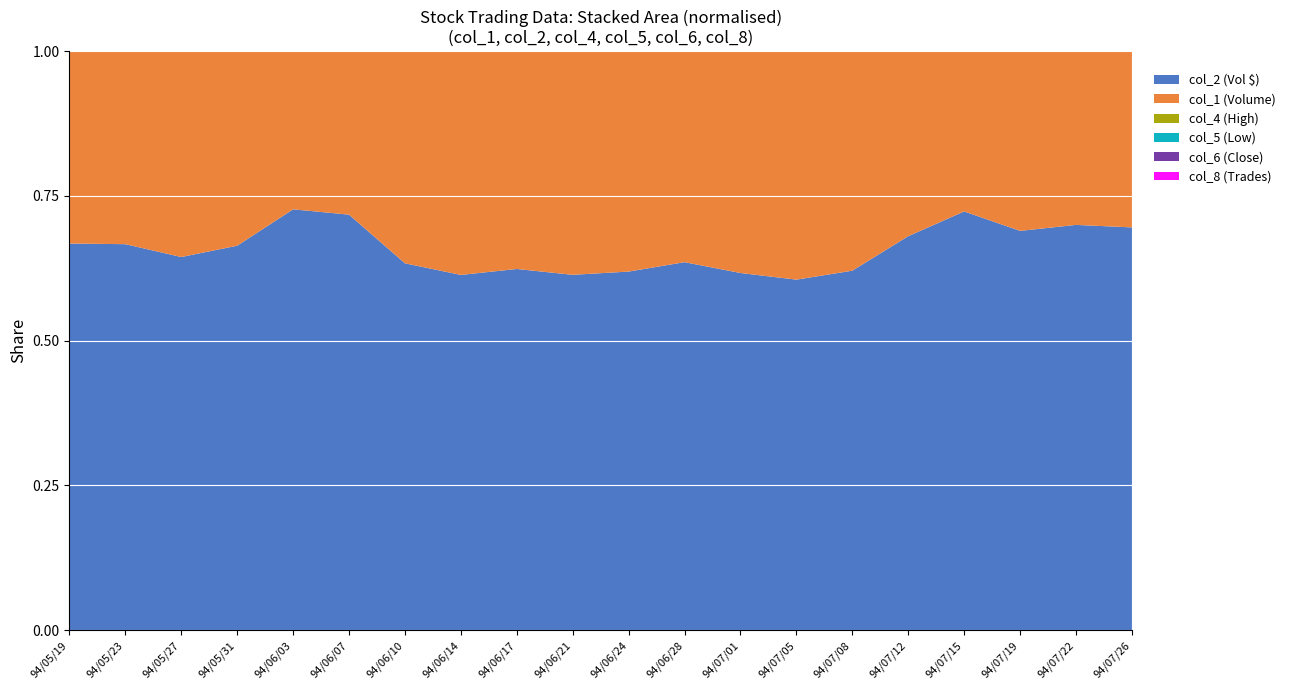

Reading left to right, transcribe all the data shown in this chart.

col_2 (Vol $): 31489620.0	2106290.0	1604690.0	1883370.0	4236900.0	2631230.0	1958050.0	2982190.0	2755110.0	4381700.0	1895820.0	2663710.0	2315630.0	1522420.0	1773870.0	6992370.0	5458520.0	4000000.0	3500000.0	3200000.0
col_1 (Volume): 15665000.0	1053000.0	885000.0	953000.0	1592000.0	1035000.0	1132000.0	1878000.0	1661000.0	2757000.0	1165000.0	1527000.0	1438000.0	992000.0	1083000.0	3283000.0	2089000.0	1800000.0	1500000.0	1400000.0
col_4 (High): 2.0	2.1	1.9	2.1	2.8	2.8	1.8	1.6	1.8	1.7	1.7	1.8	1.7	1.6	1.7	2.6	2.8	2.7	2.6	2.5
col_5 (Low): 2.0	1.9	1.7	1.9	2.5	2.3	1.7	1.5	1.6	1.5	1.6	1.7	1.5	1.5	1.6	1.8	2.2	2.0	1.9	1.9
col_6 (Close): 2.0	1.9	1.9	1.9	2.5	2.3	1.7	1.6	1.6	1.6	1.6	1.7	1.6	1.5	1.6	2.6	2.7	2.5	2.3	2.2
col_8 (Trades): 234.0	54.0	87.0	98.0	197.0	125.0	176.0	199.0	181.0	319.0	130.0	176.0	160.0	133.0	125.0	343.0	253.0	200.0	180.0	160.0